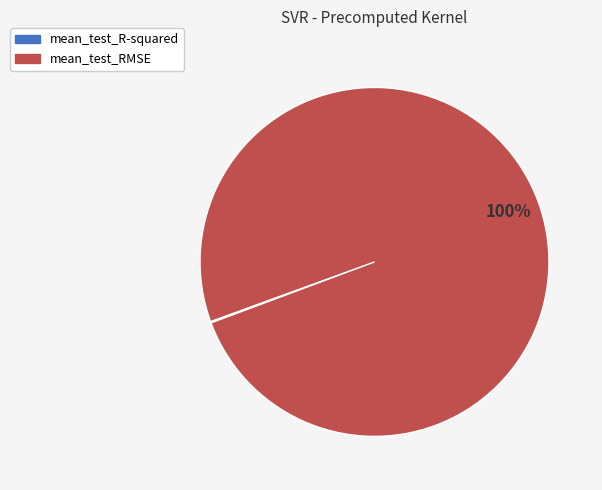

What is the majority slice?

mean_test_RMSE